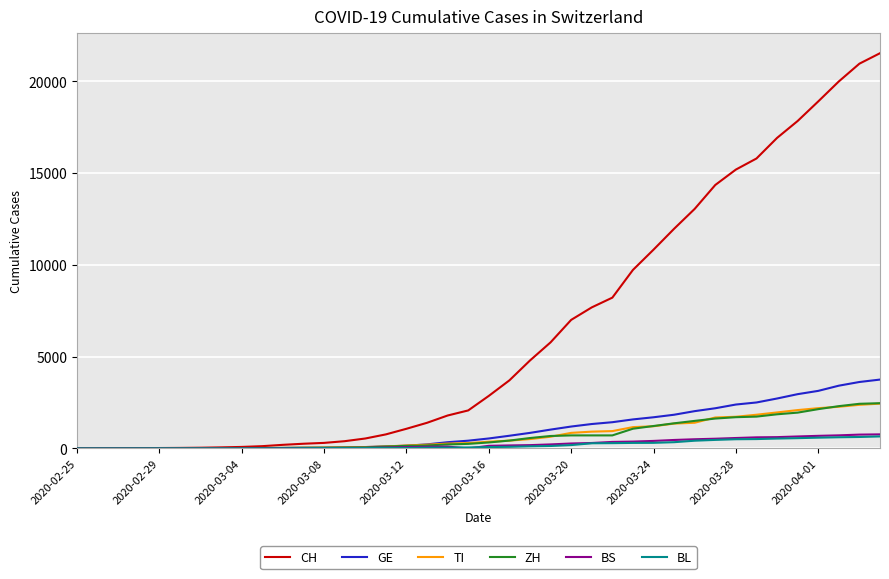

Which series has the widest spread of values?

CH